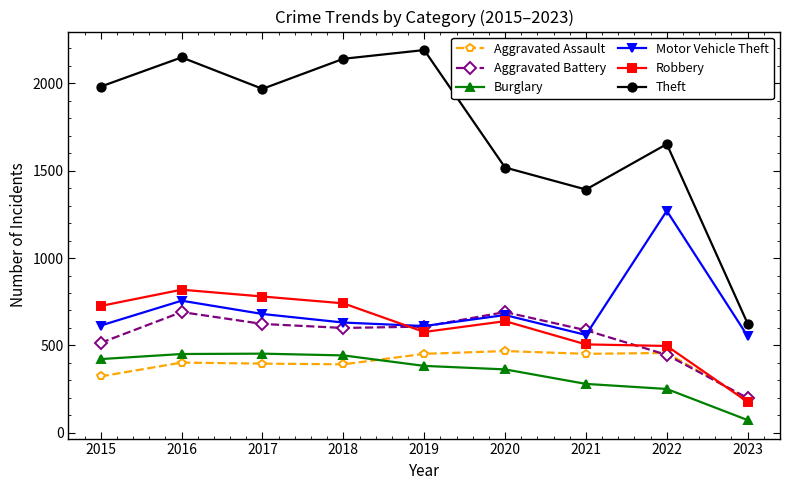

What is the smallest value displayed?

73